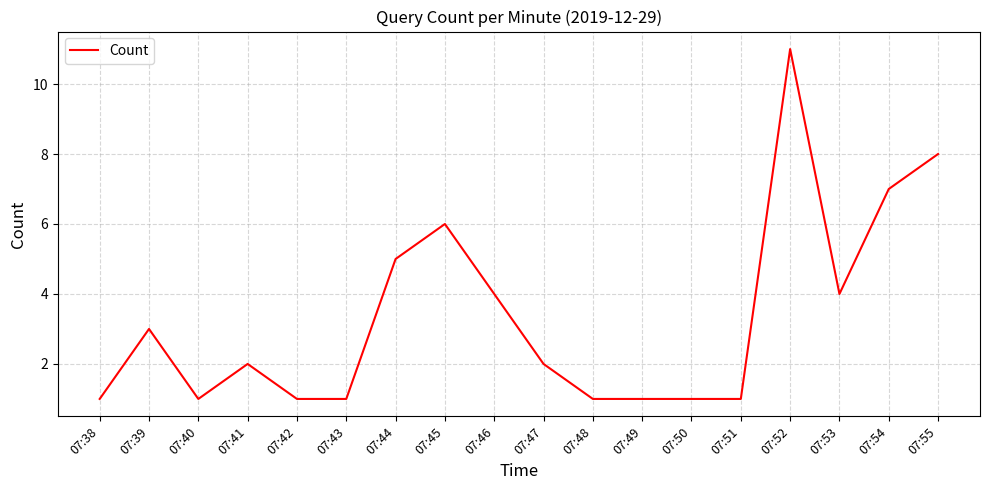

What is the change in value from 07:52 to 07:53?

-7